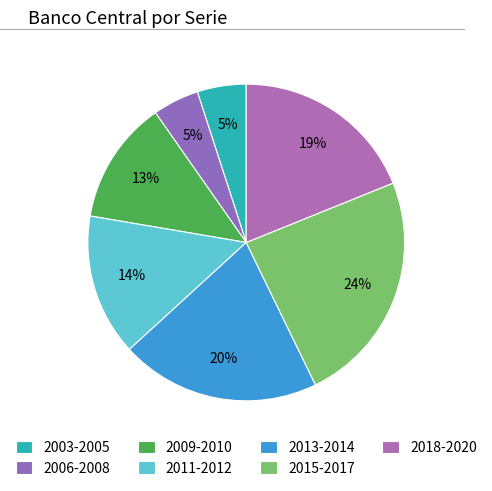

How many segments does this pie chart have?

7